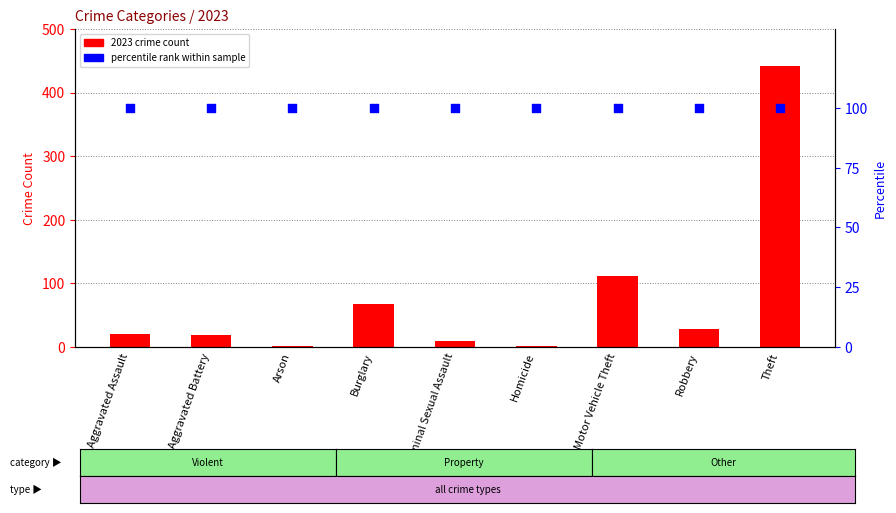

Which series contains the lowest Y value?

2023 count